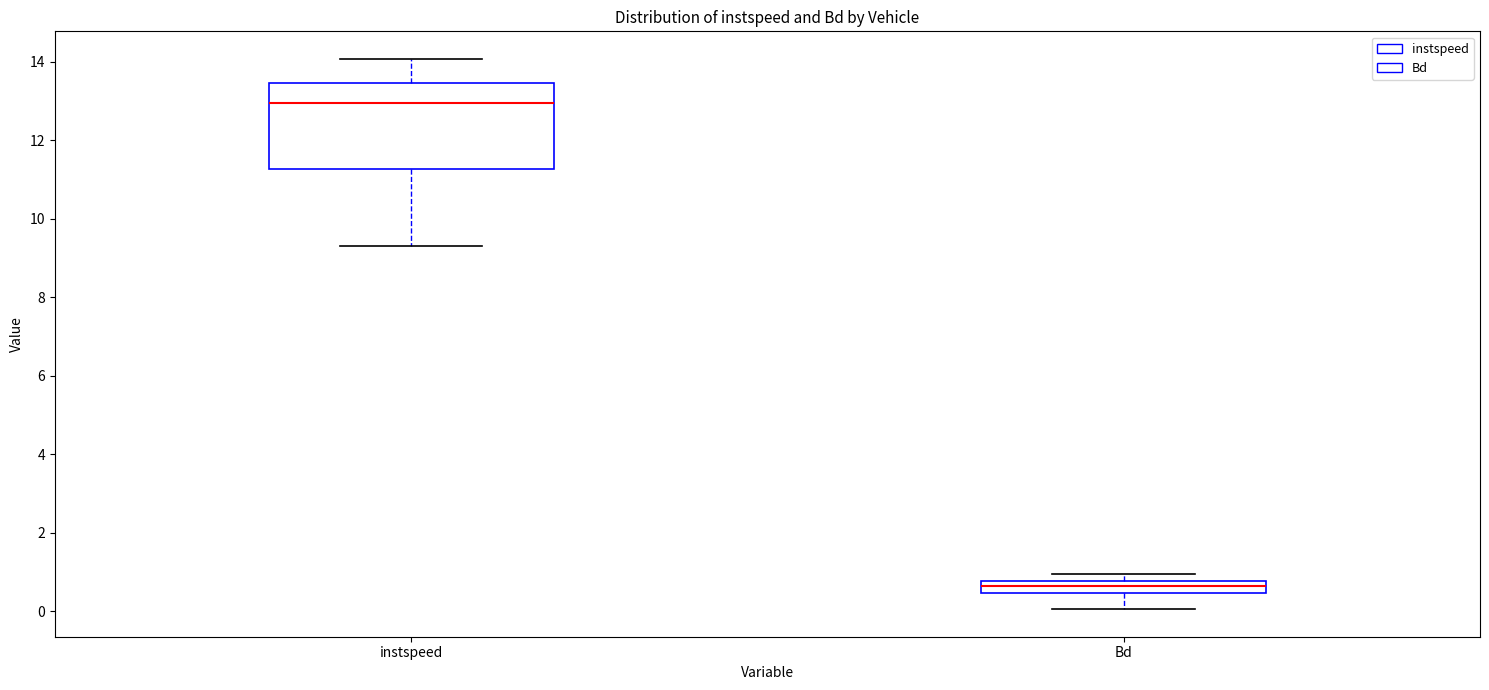

Comparing the boxes themselves (not the whiskers), which one is the tallest?

instspeed